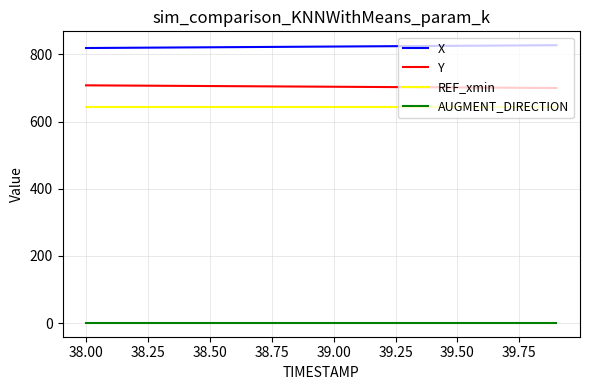

What is the maximum value for X?

827.5